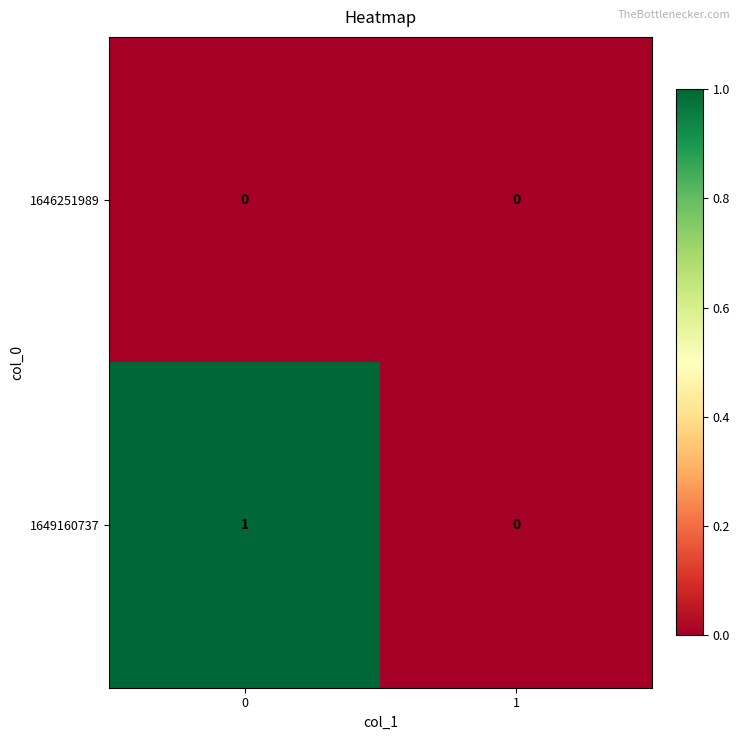

The value of 1649160737 at 0 is 1. True or false?

True